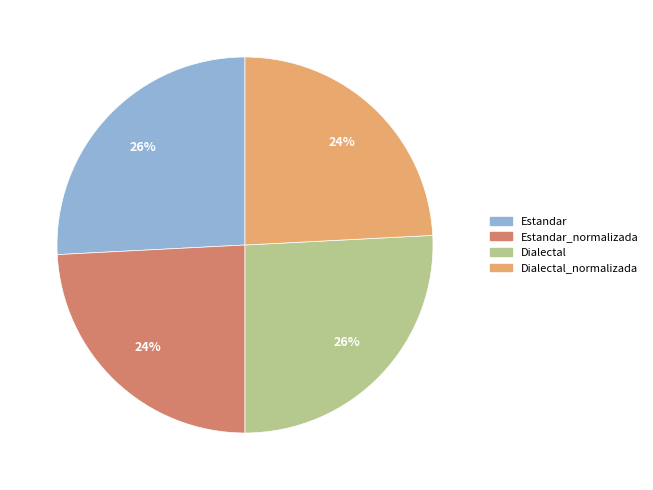

To the nearest percent, what is the difference between the largest and smallest slice percentages?

2%